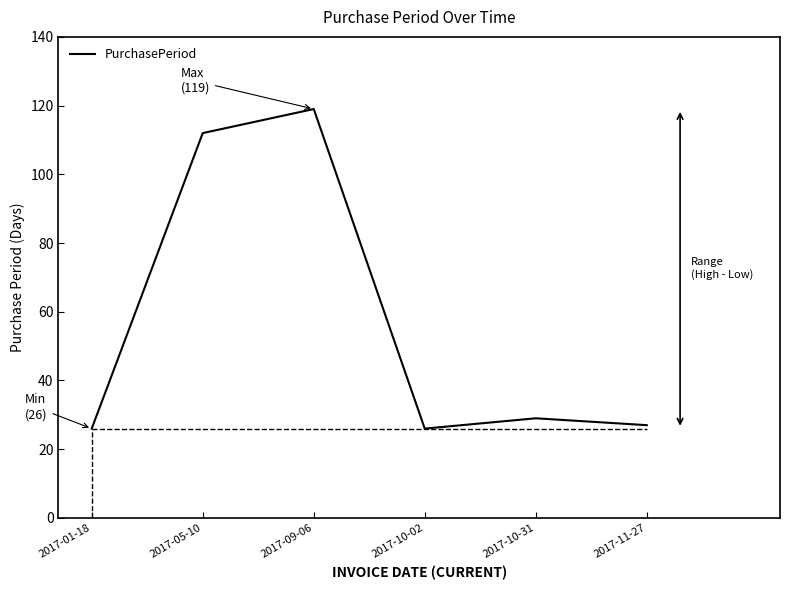

The chart shows a value of 26 at 2017-01-18. True or false?

True